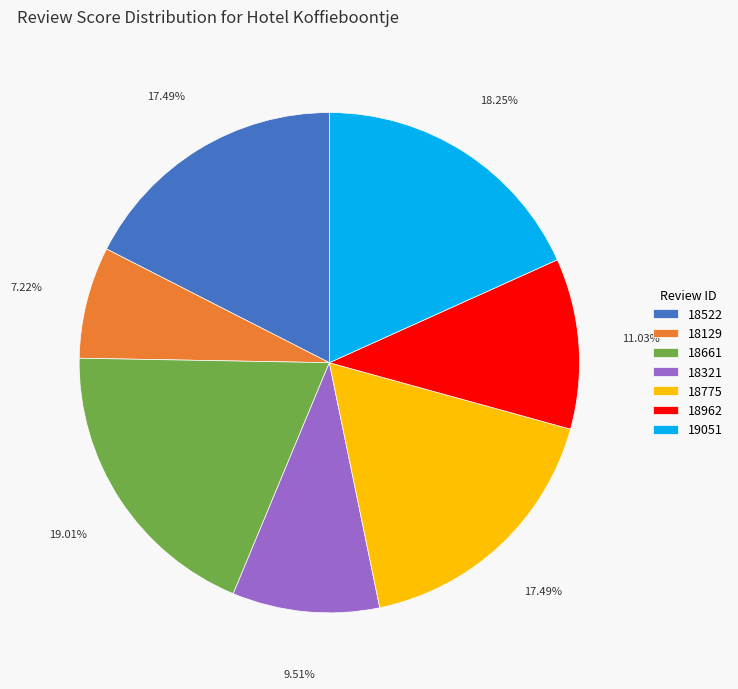

Which category has the smallest portion of the pie?

18129